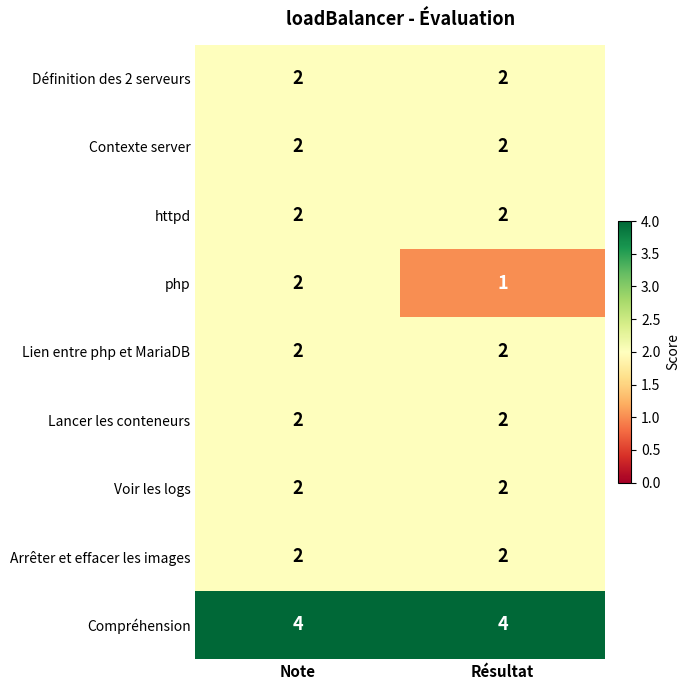

The value of Définition des 2 serveurs at Résultat is 1. True or false?

False